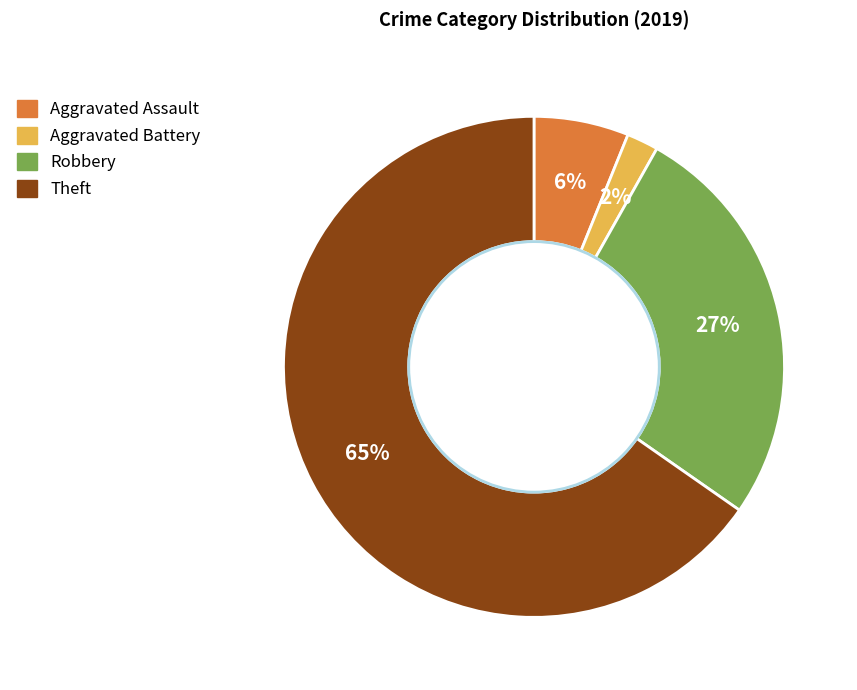

How many slices are in this pie chart?

4